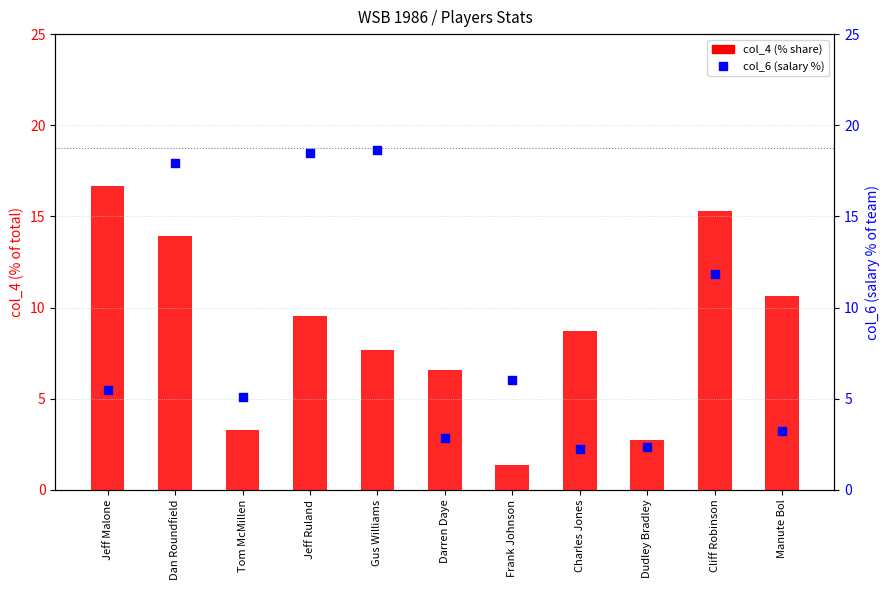

At how many categories does at least one series exceed 9?

6